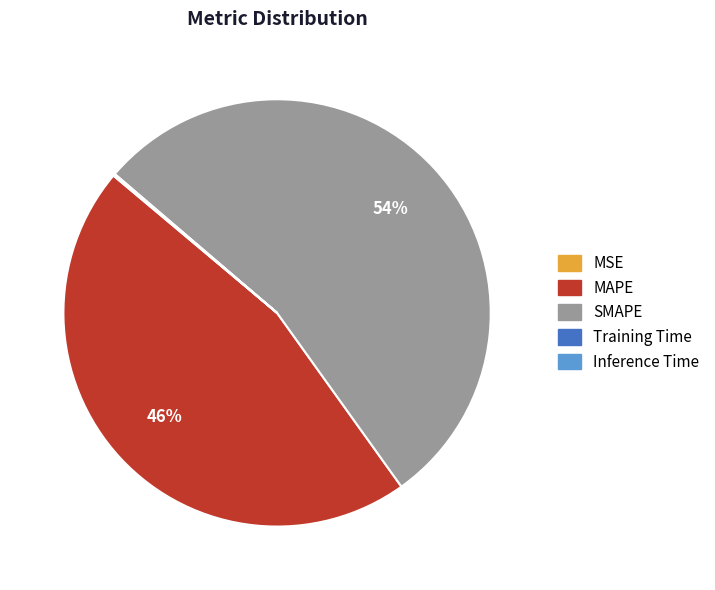

To the nearest percent, what portion does MAPE represent?

46%